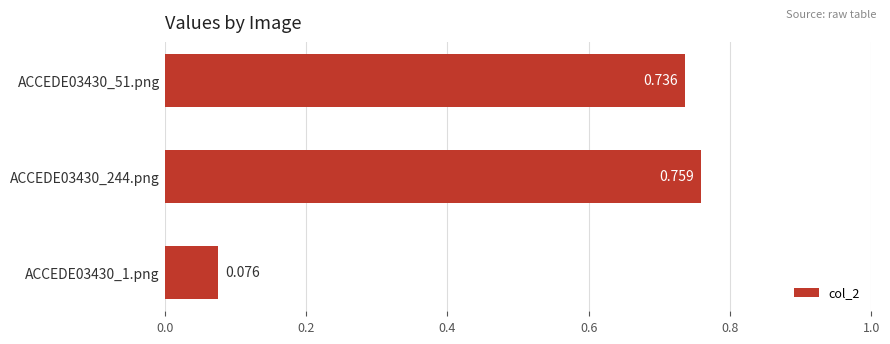

Which label corresponds to the largest value in the chart?

ACCEDE03430_244.png